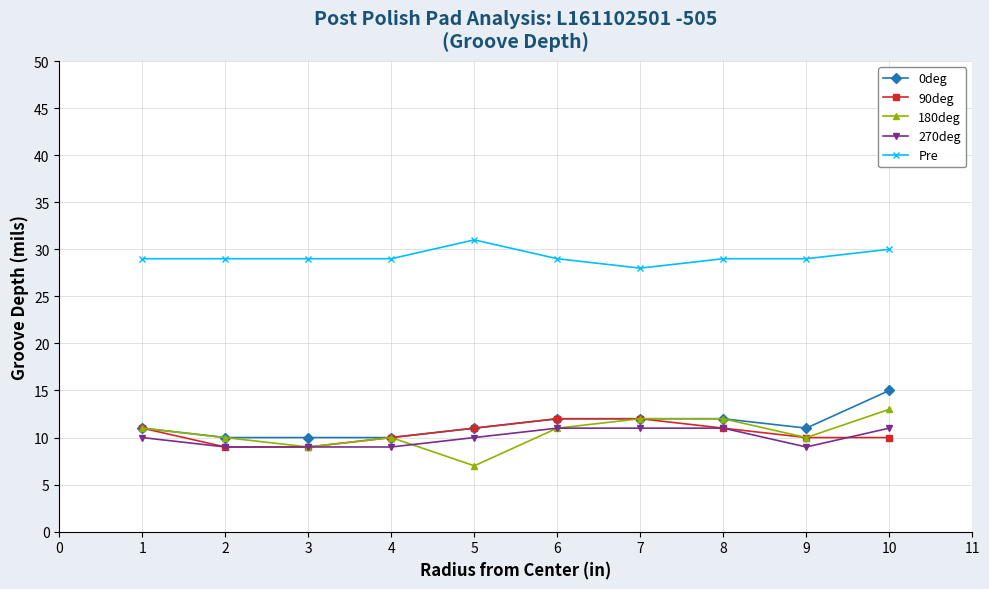

Which series has the widest spread of values?

180deg